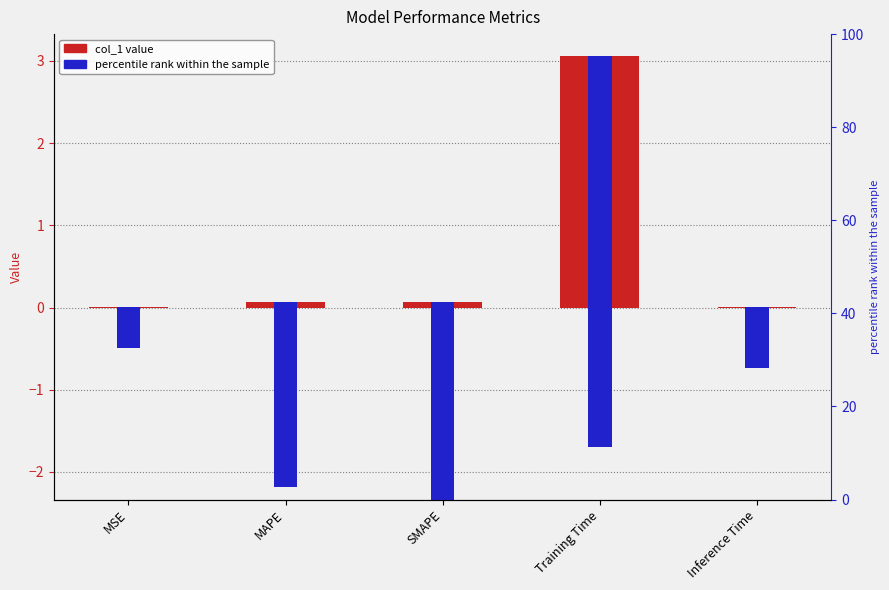

Which series has the largest total across all categories?

percentile rank within the sample